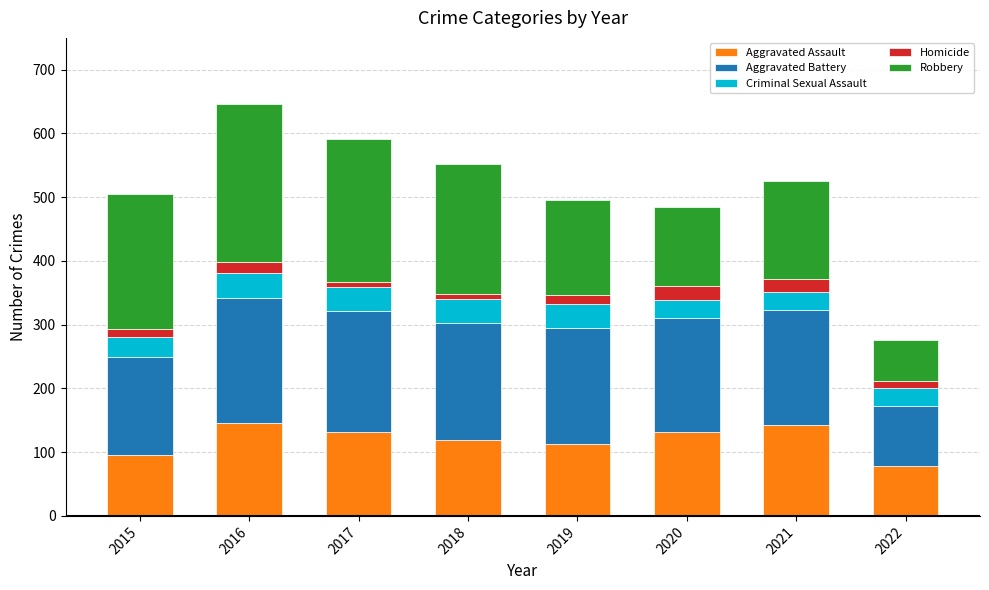

How many bars are there in total?

8